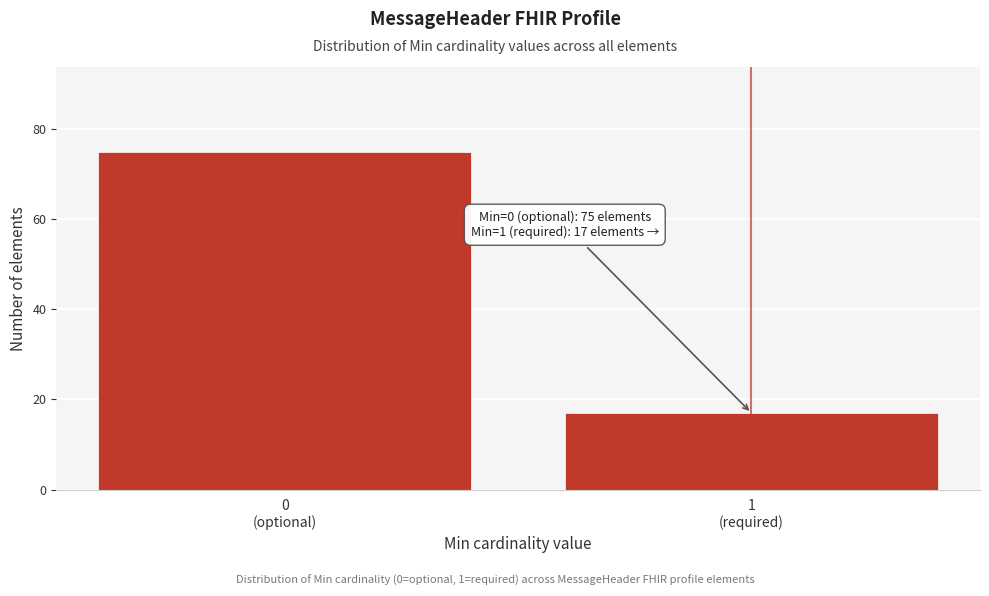

Reading left to right, extract all data points from this chart.

75	17